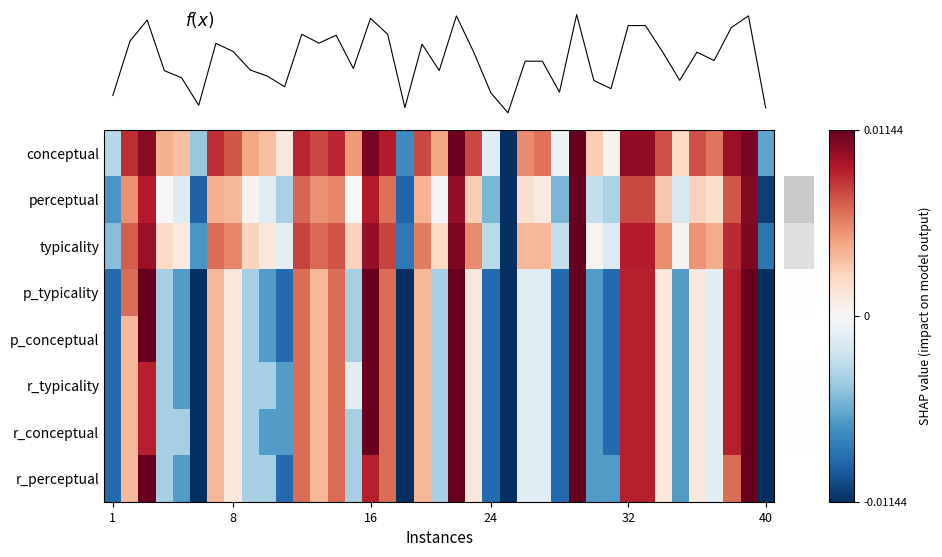

Which series has the largest total across all categories?

conceptual